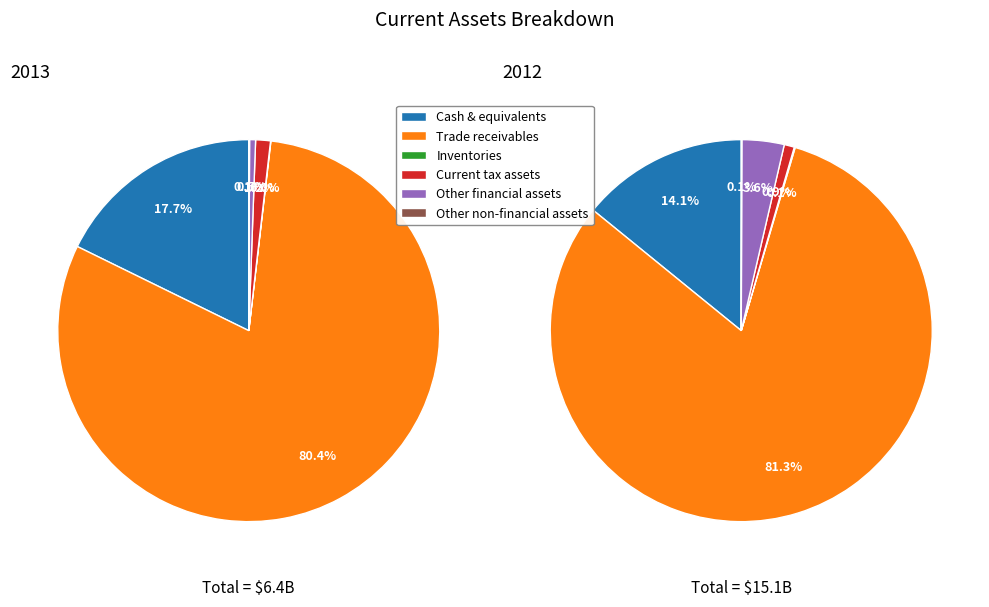

Between Inventories and Other current non-financial assets, which is larger?

Other current non-financial assets